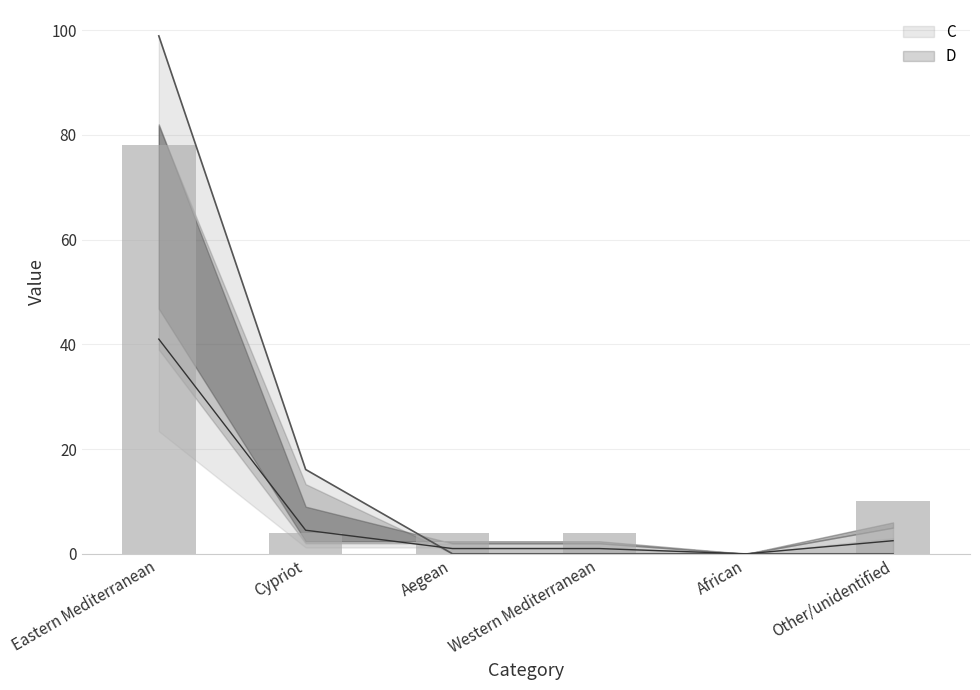

Between Western Mediterranean and Eastern Mediterranean, which is larger?

Eastern Mediterranean